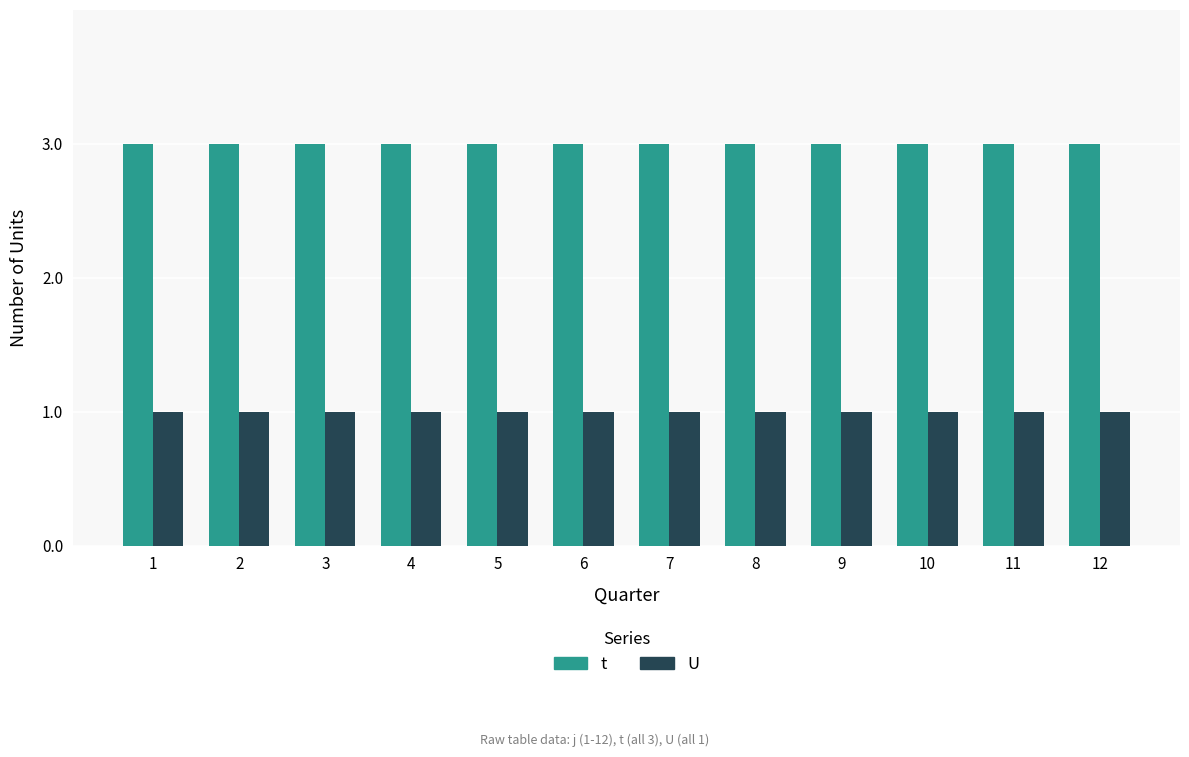

Is the value of U at 2 greater than the value of t at 8?

No